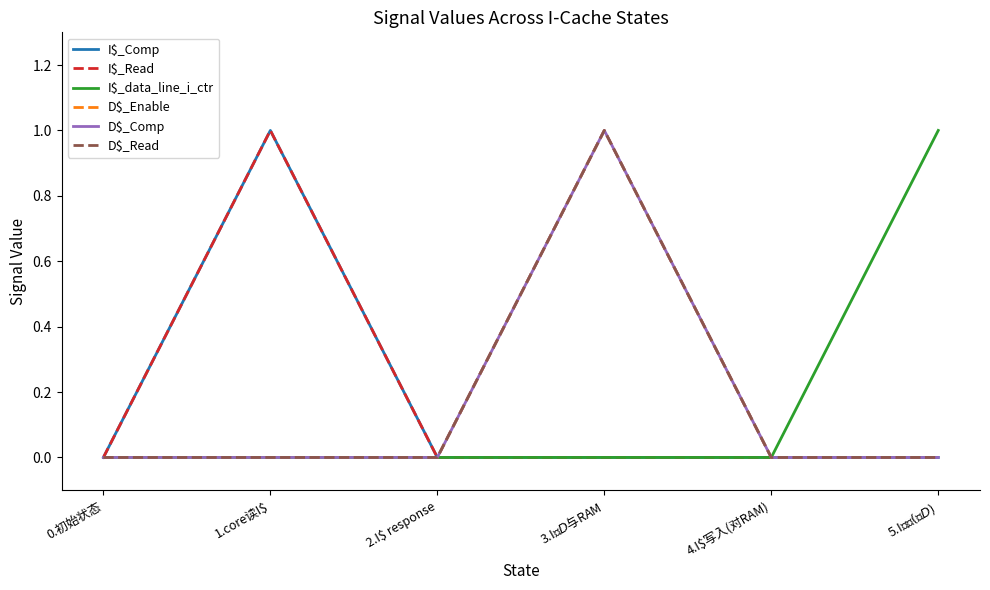

At how many categories does at least one series exceed 0?

3